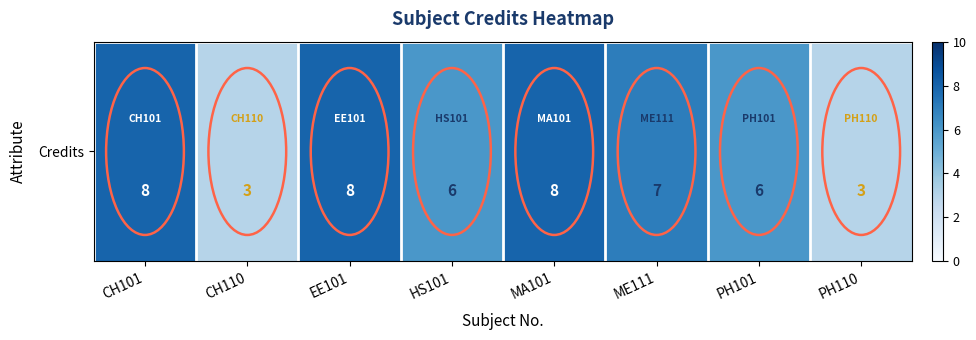

At which label is the value closest to 5?

HS101